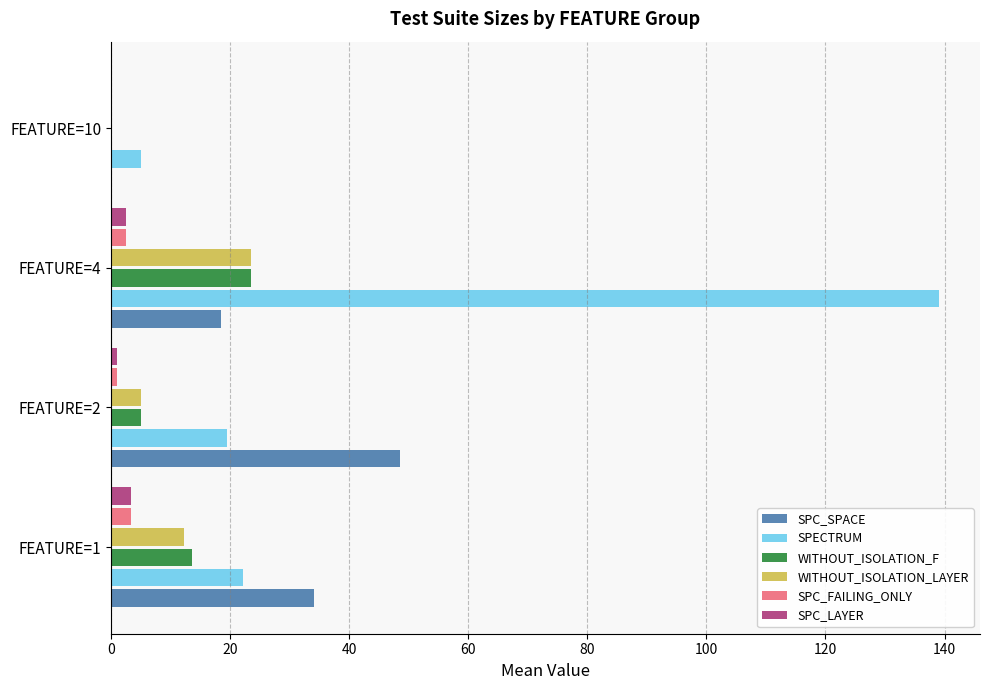

Count the number of categories in the chart.

4